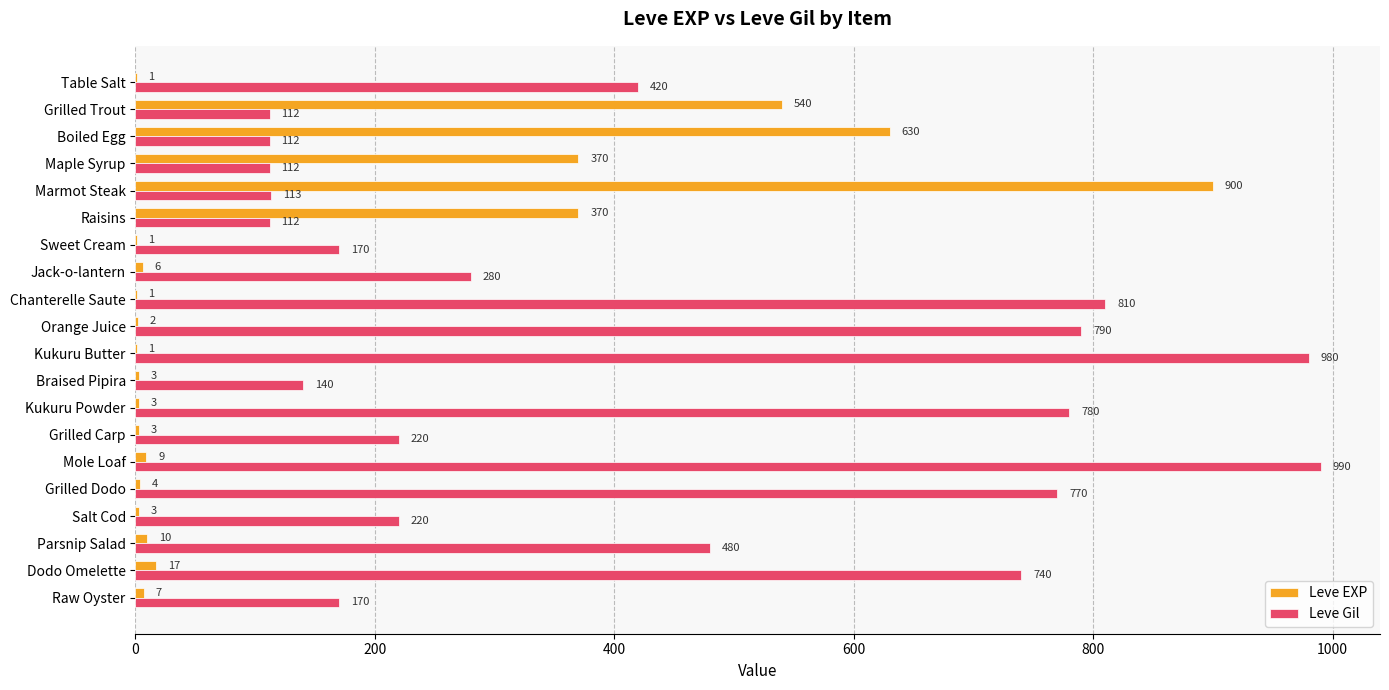

At which category is the sum across all series the highest?

Marmot Steak